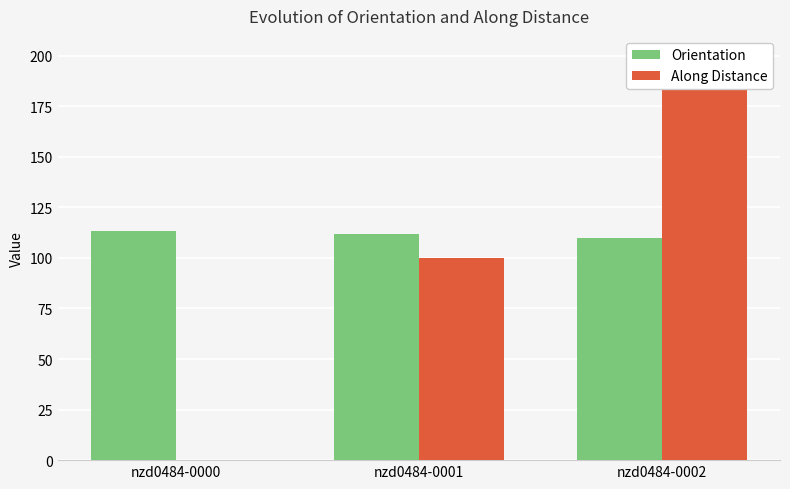

What is the value of the Along Distance bar at the 2nd from the left?

100.0